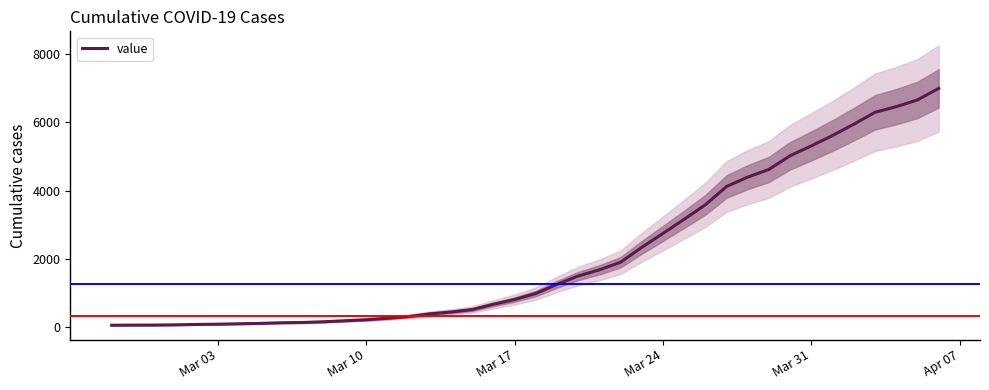

Reading right to left, transcribe all the data shown in this chart.

6994	6656	6459	6294	5946	5616	5313	5024	4624	4398	4124	3588	3164	2751	2343	1907	1685	1504	1260	992	815	676	522	451	397	319	268	225	196	166	145	137	118	107	95	87	76	69	68	64